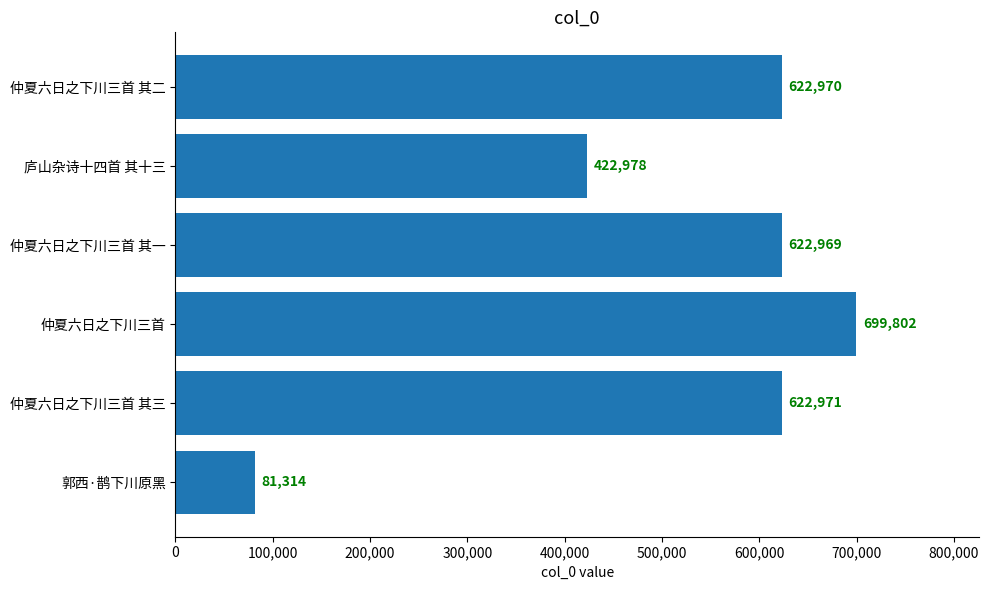

Rank the categories by value from lowest to highest.

郭西·鹊下川原黑, 庐山杂诗十四首 其十三, 仲夏六日之下川三首 其一, 仲夏六日之下川三首 其二, 仲夏六日之下川三首 其三, 仲夏六日之下川三首